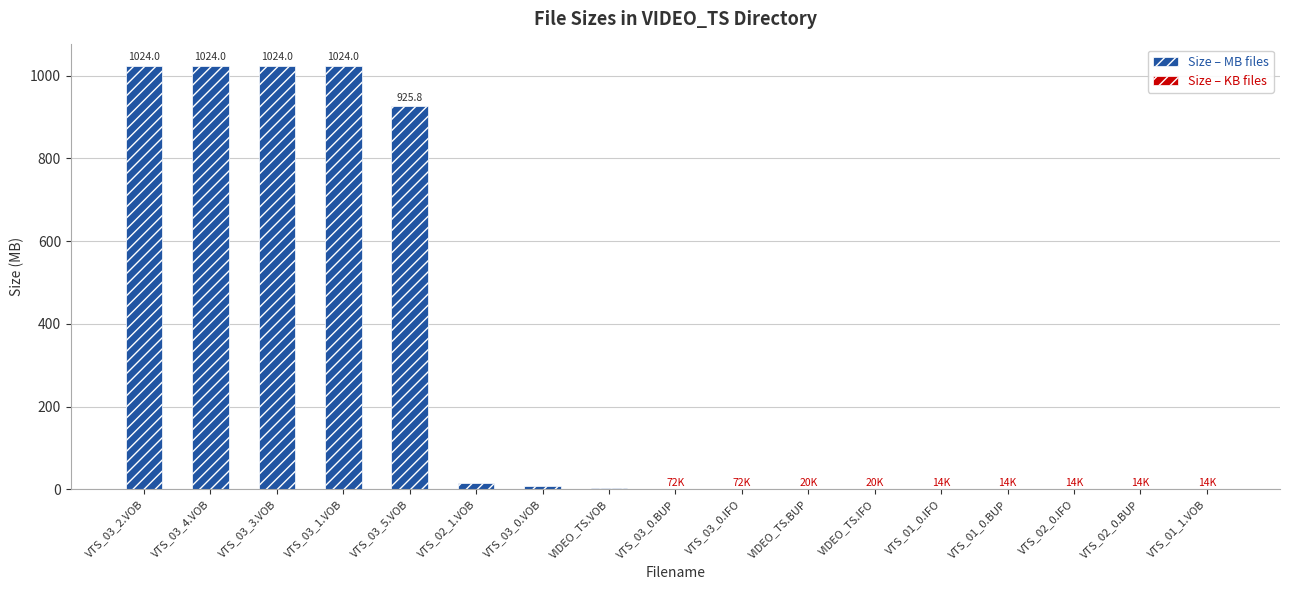

Where is Size – MB files nearest to the value 513?

VTS_03_5.VOB